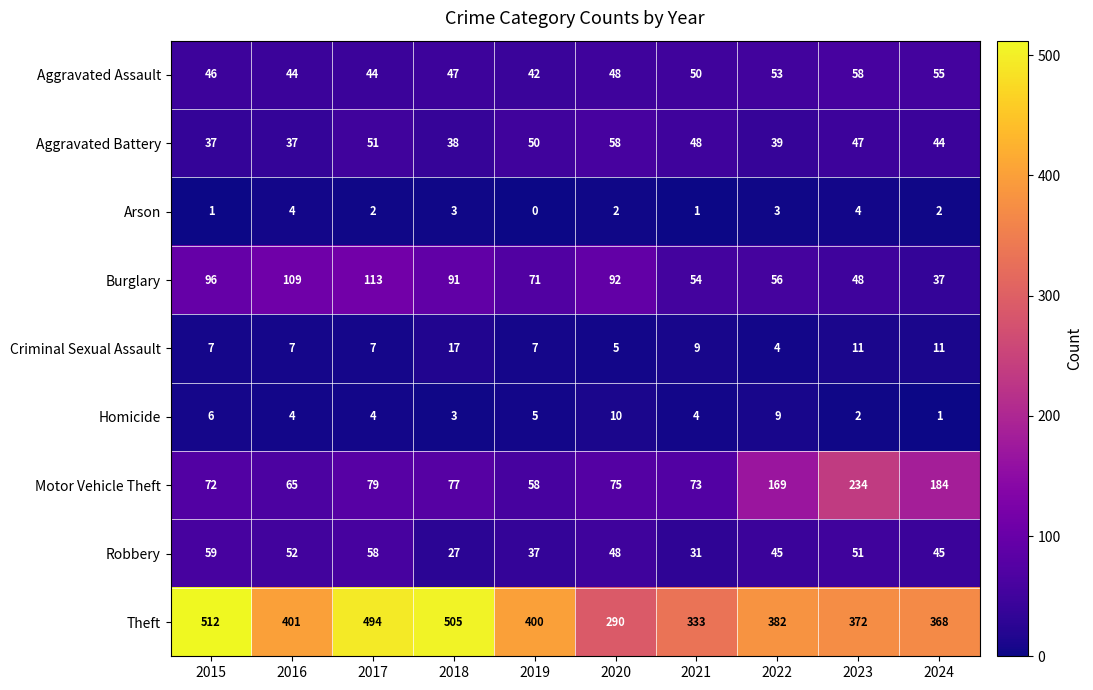

Read the Motor Vehicle Theft value at 2020.

75